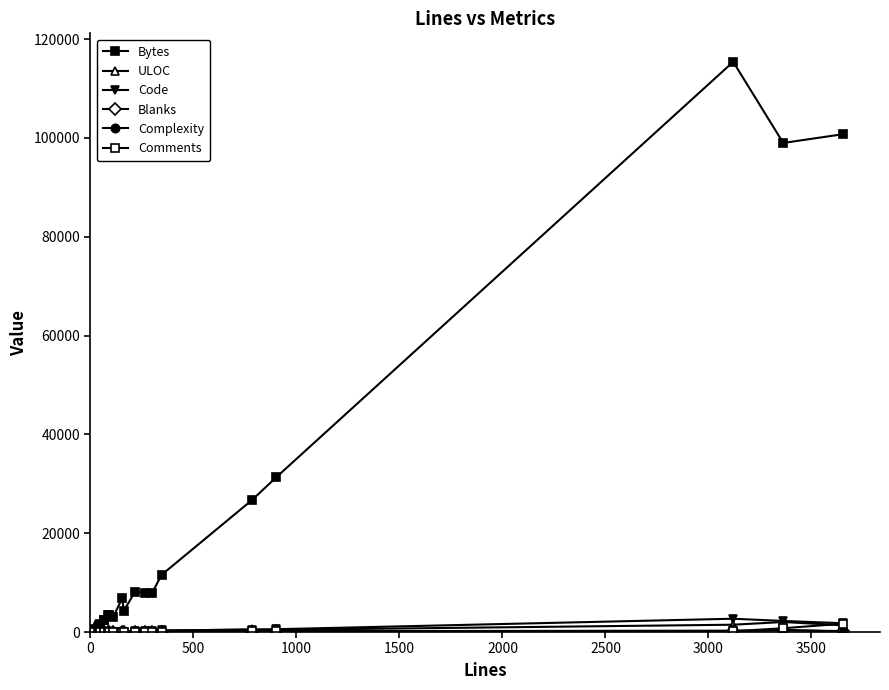

Does the chart have visible grid lines?

No